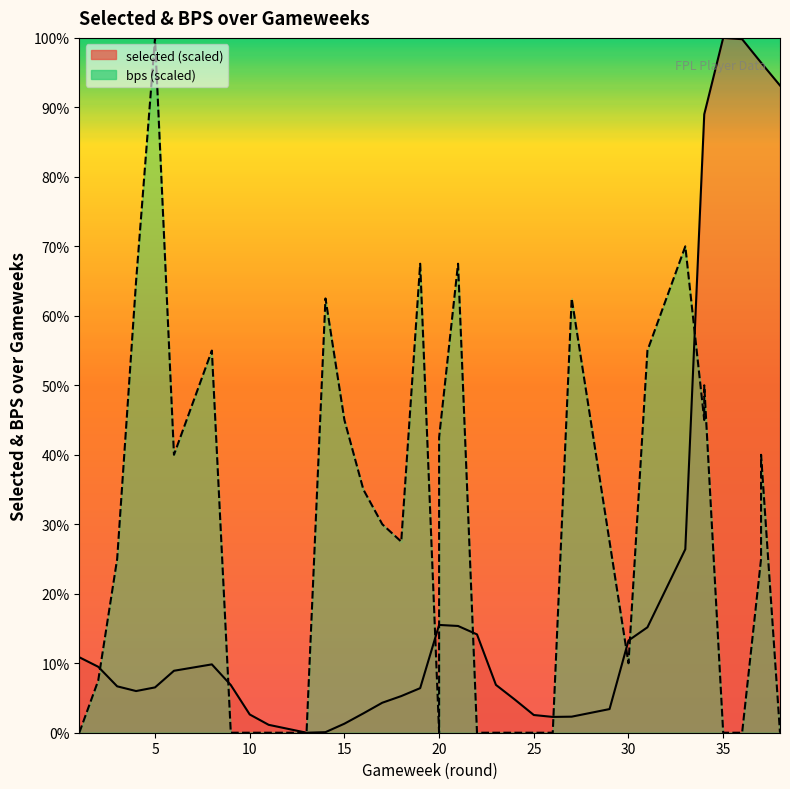

At how many categories does at least one series exceed 36?

19